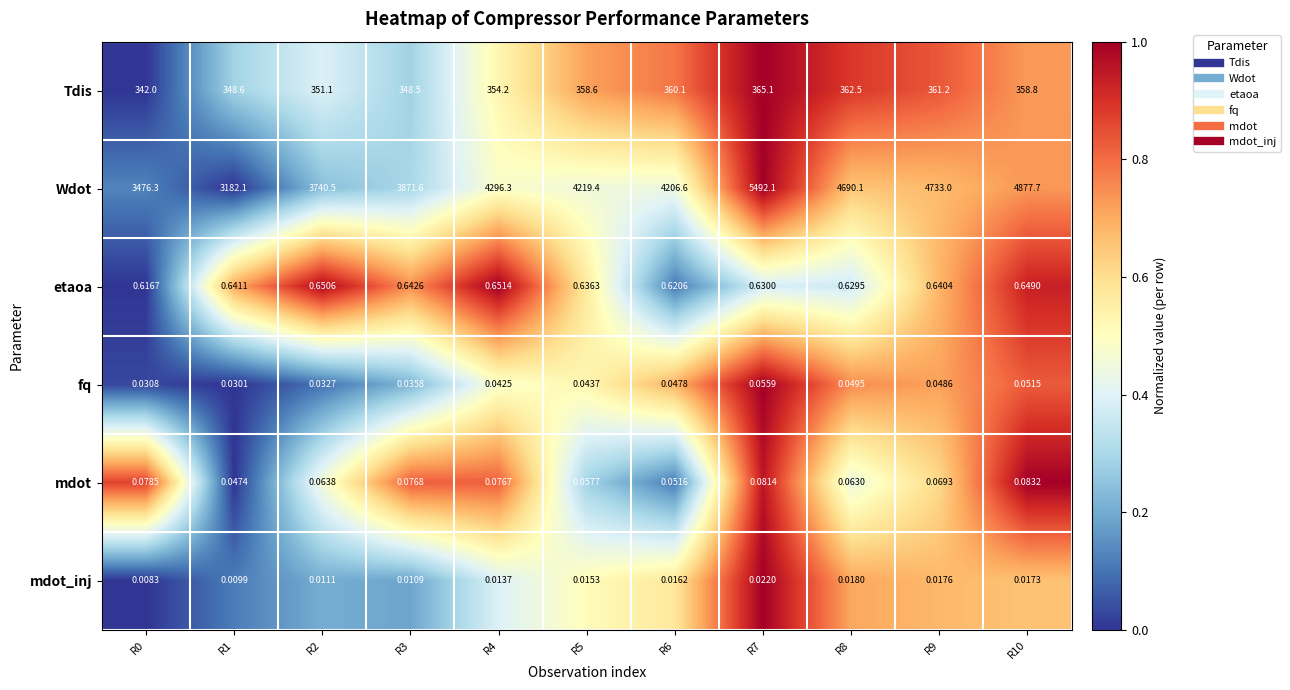

Between R7 and R9, which series saw the biggest shift?

Wdot